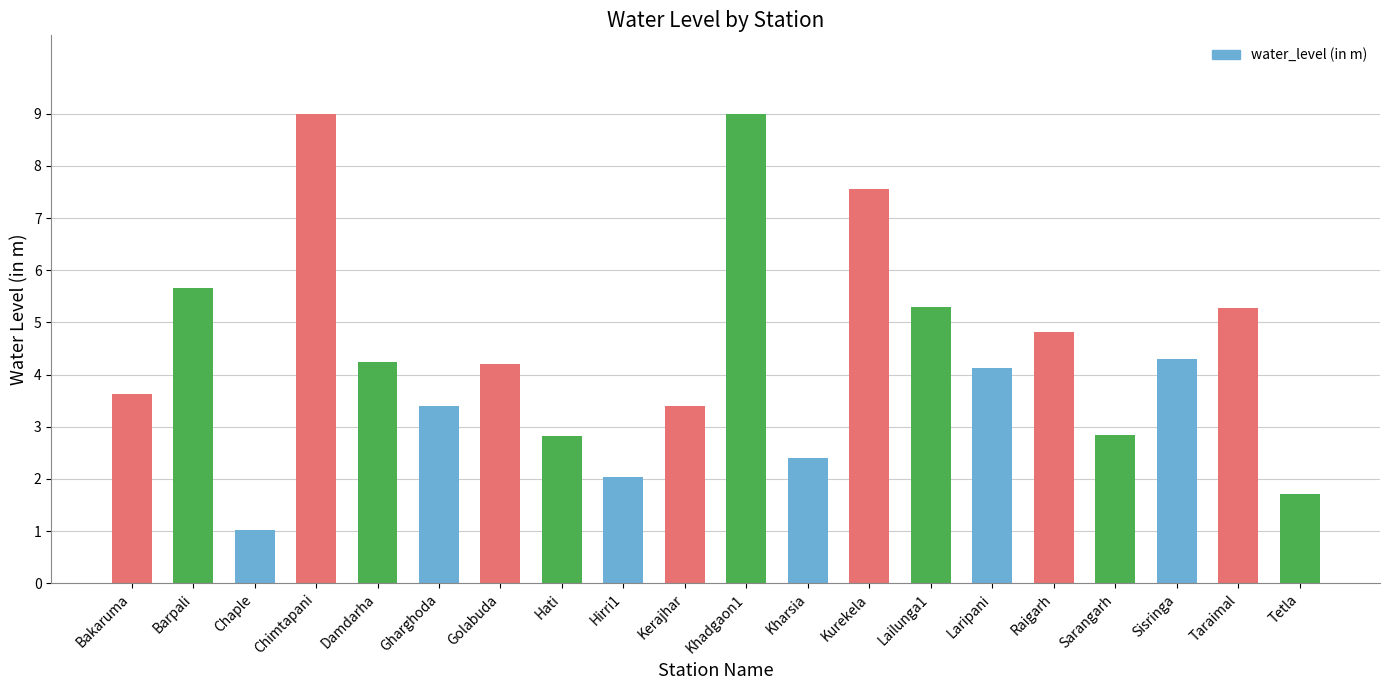

What is the greatest value displayed?

9.0